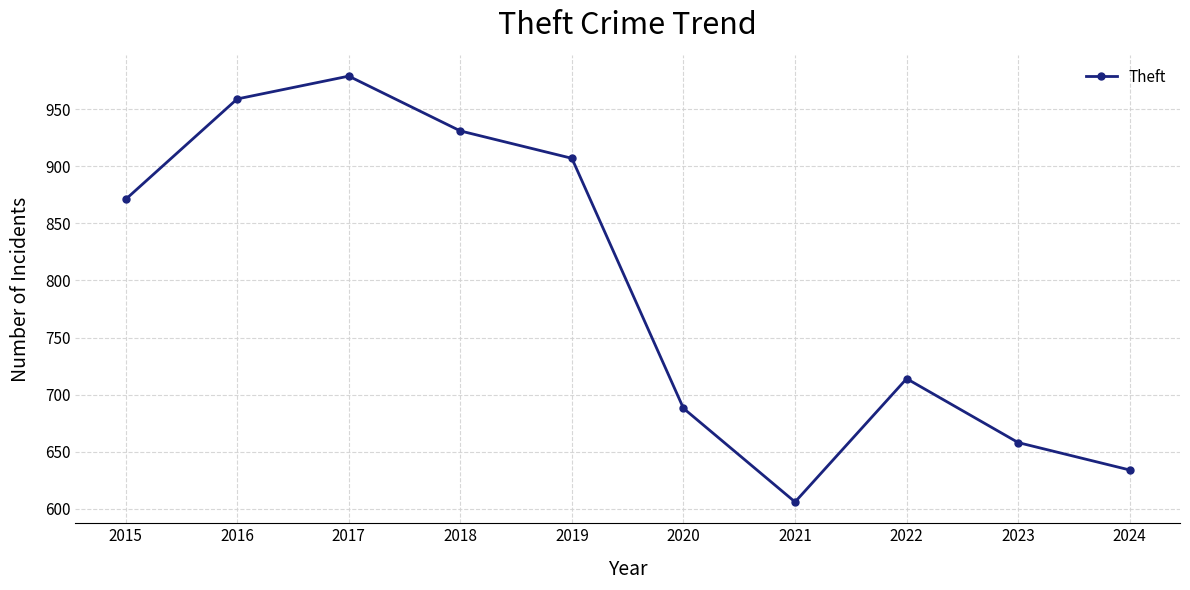

The chart shows a value of 299 at 2024. True or false?

False